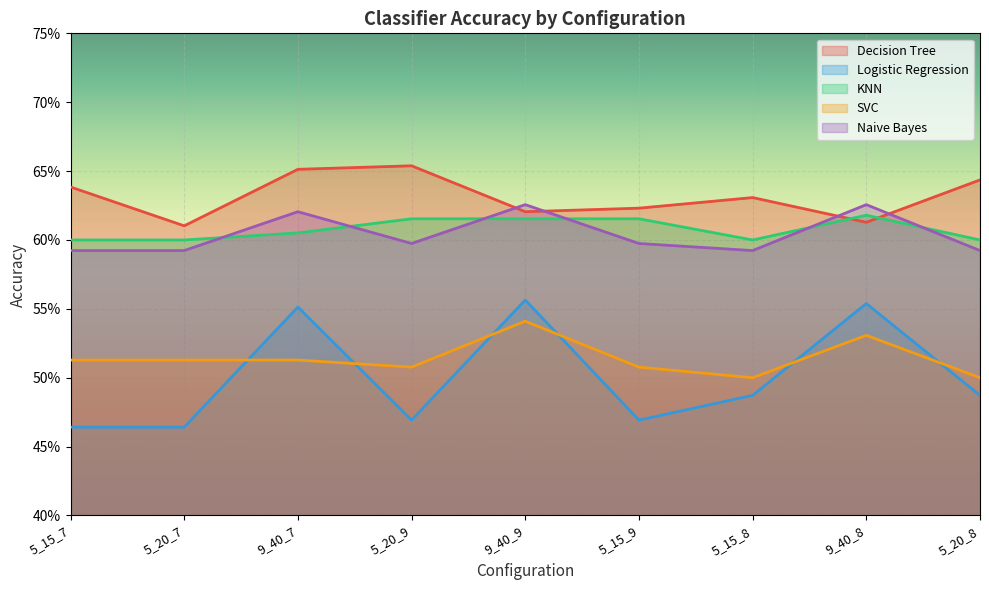

List the series in order of their peak value, highest first.

Decision Tree, Naive Bayes, KNN, Logistic Regression, SVC